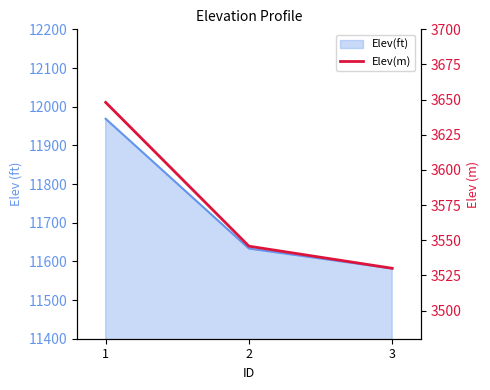

The chart shows a value of 3545.8 at 2. True or false?

True